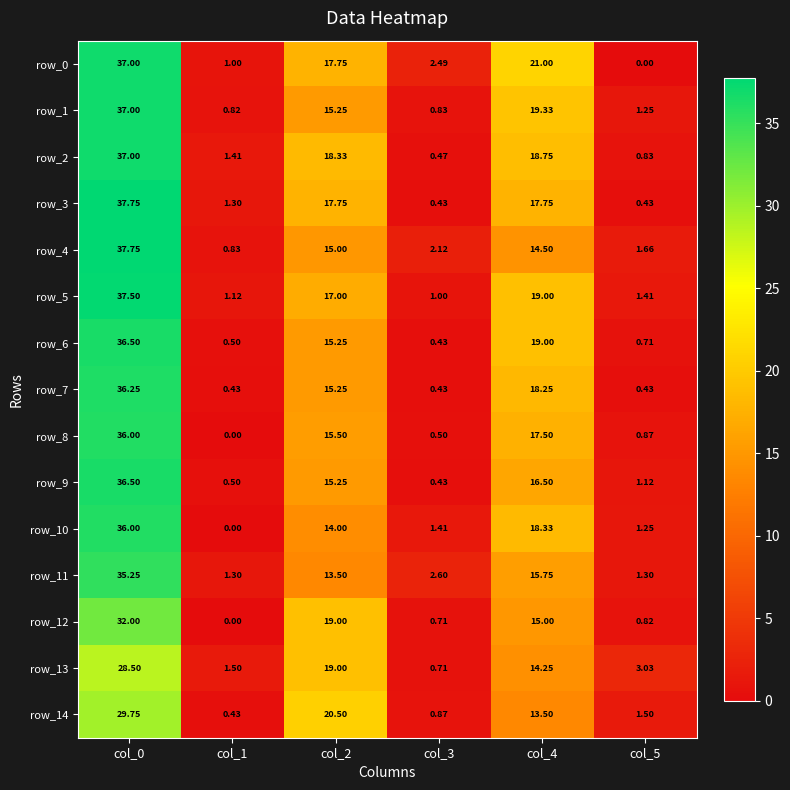

Which series changed the most between col_0 and col_5?

row_3